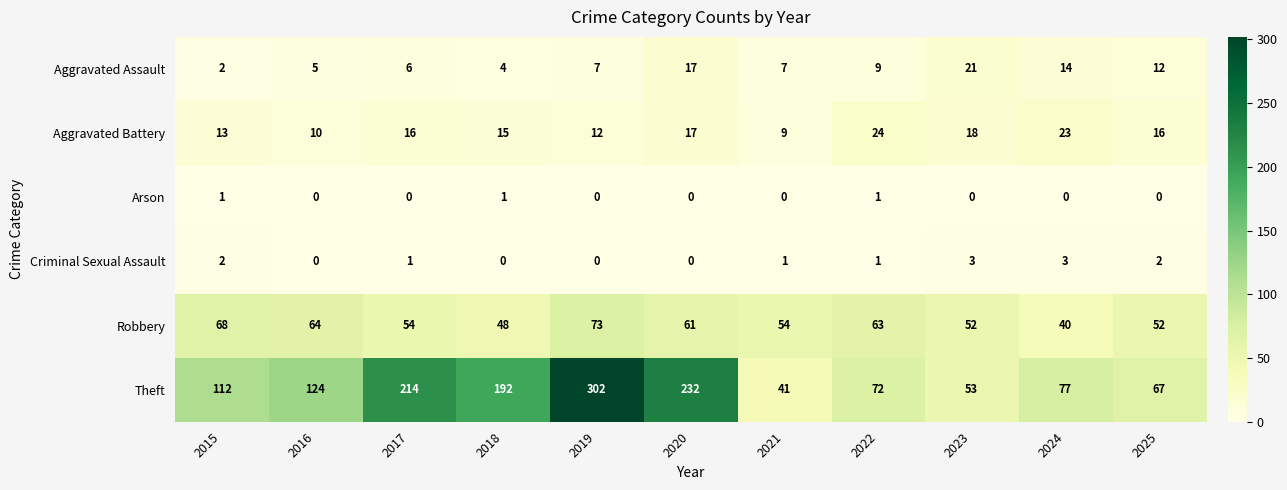

The value of Theft at 2025 is 88. True or false?

False